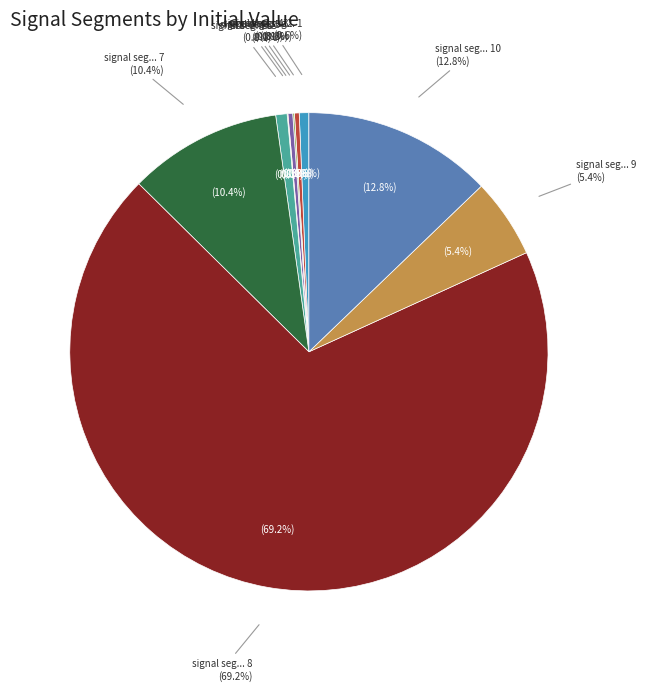

Which slice is the largest?

signal segment 8